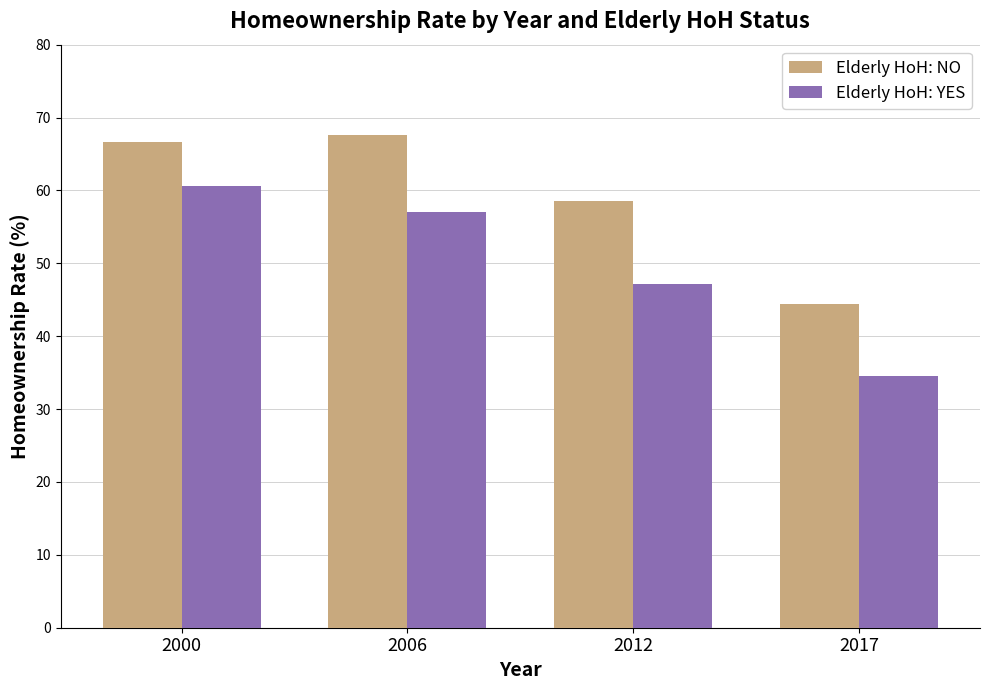

List the series in order of their overall mean, lowest first.

Elderly HoH: YES, Elderly HoH: NO